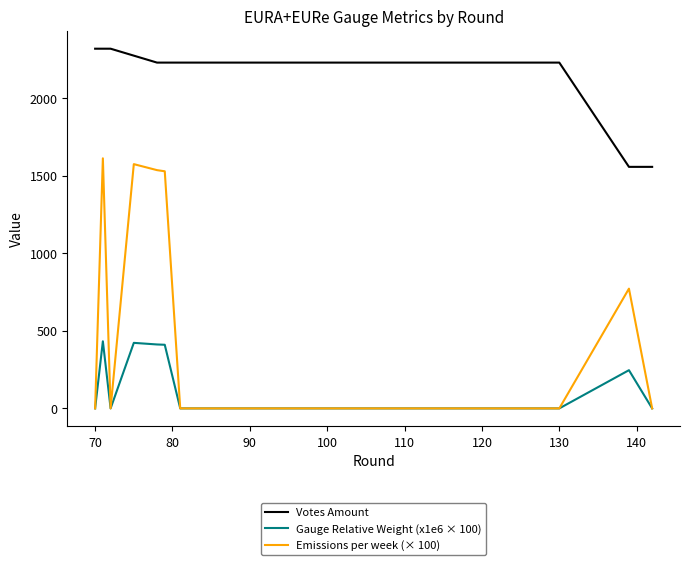

What is the highest value of the Votes Amount series?

2318.3